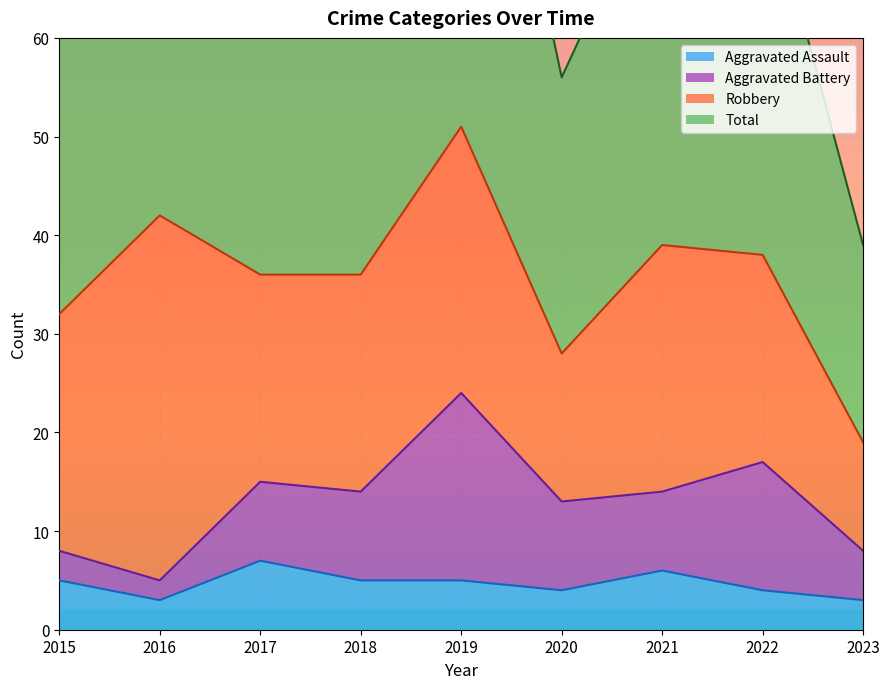

What is the maximum value for Aggravated Assault?

7